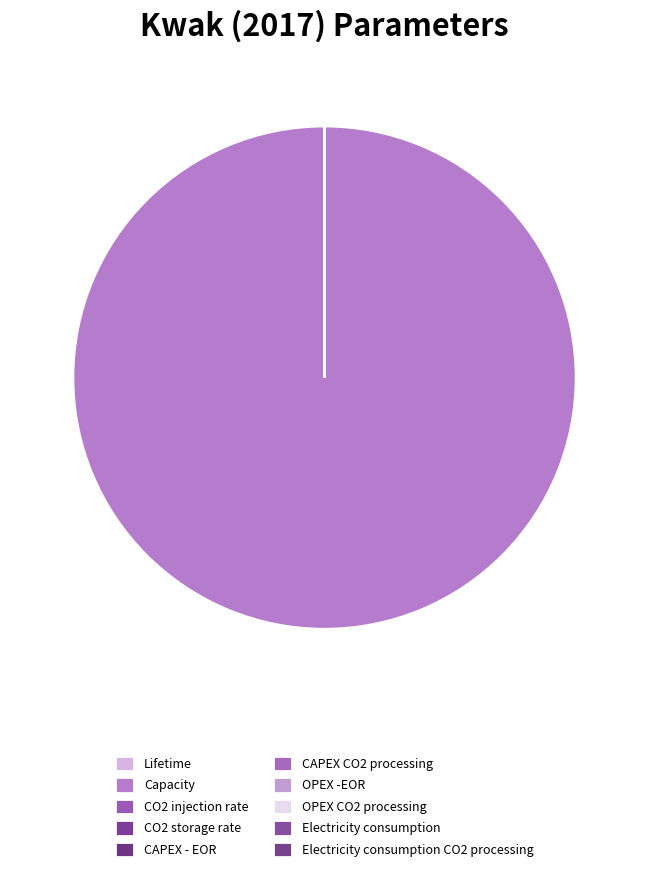

Which slice is the largest?

Capacity